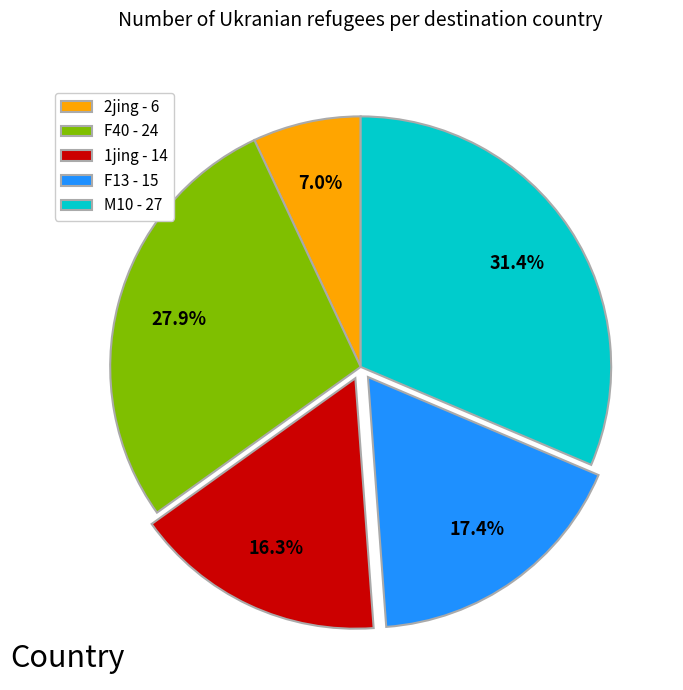

The M10 slice represents 1% of the pie. True or false?

False